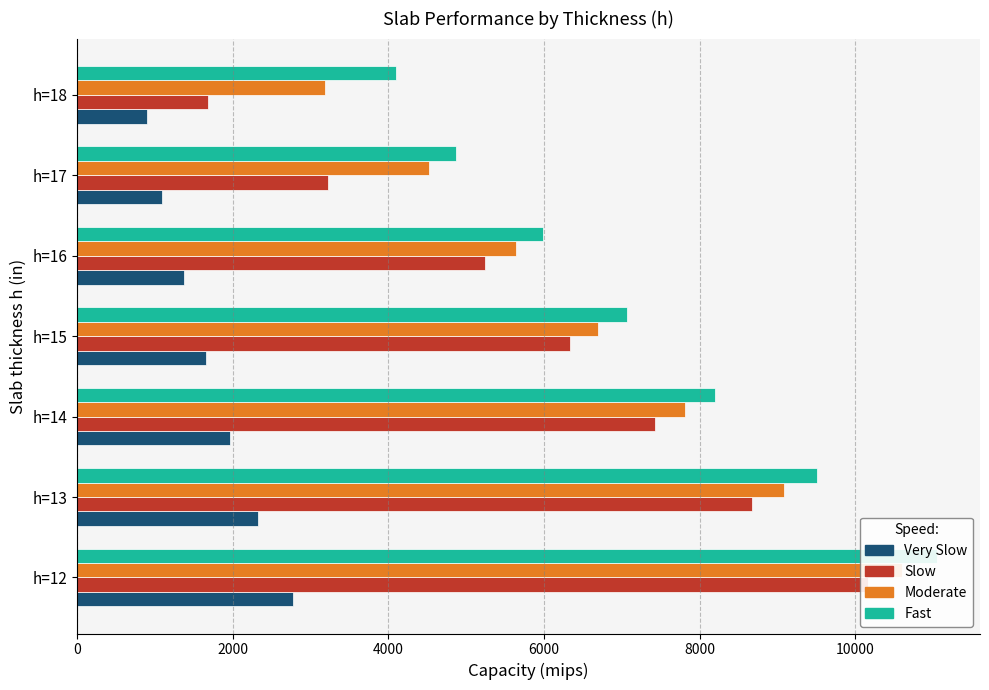

Rank the series at 4000 from highest to lowest value.

Fast, Moderate, Slow, Very Slow